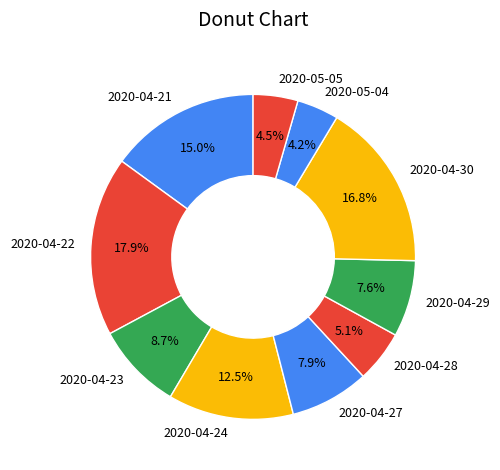

What is the largest slice in the pie chart?

2020-04-22